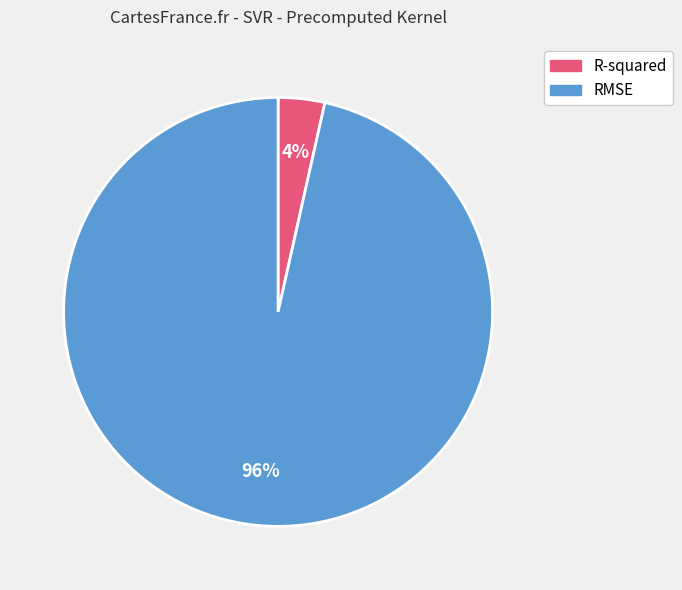

Between R-squared and RMSE, which is larger?

RMSE